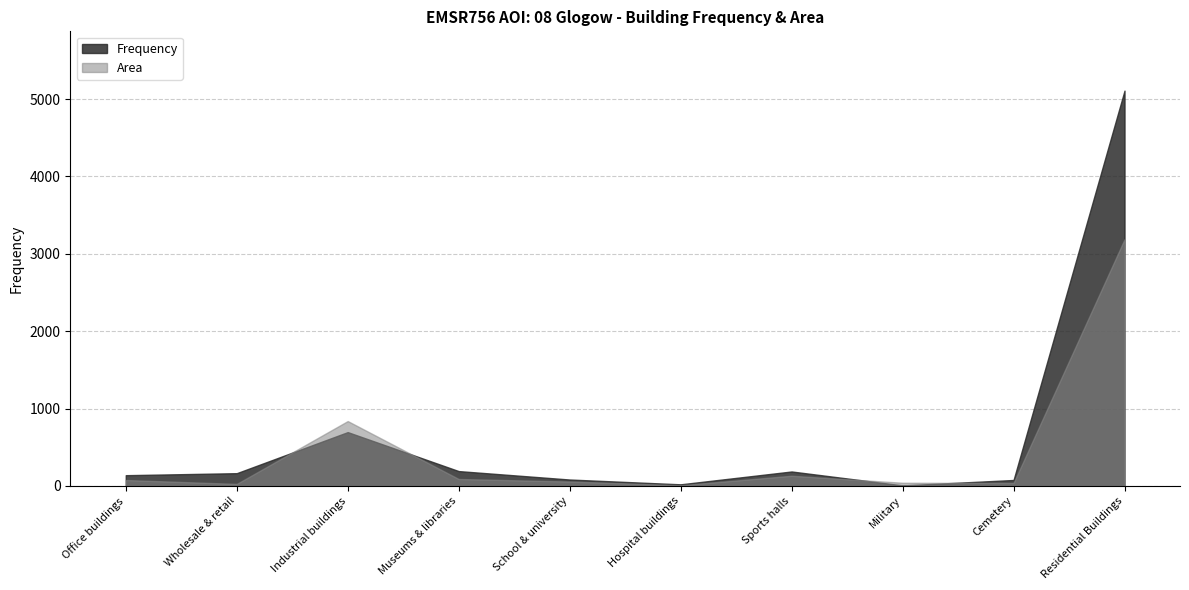

How many lines are shown in the chart?

2